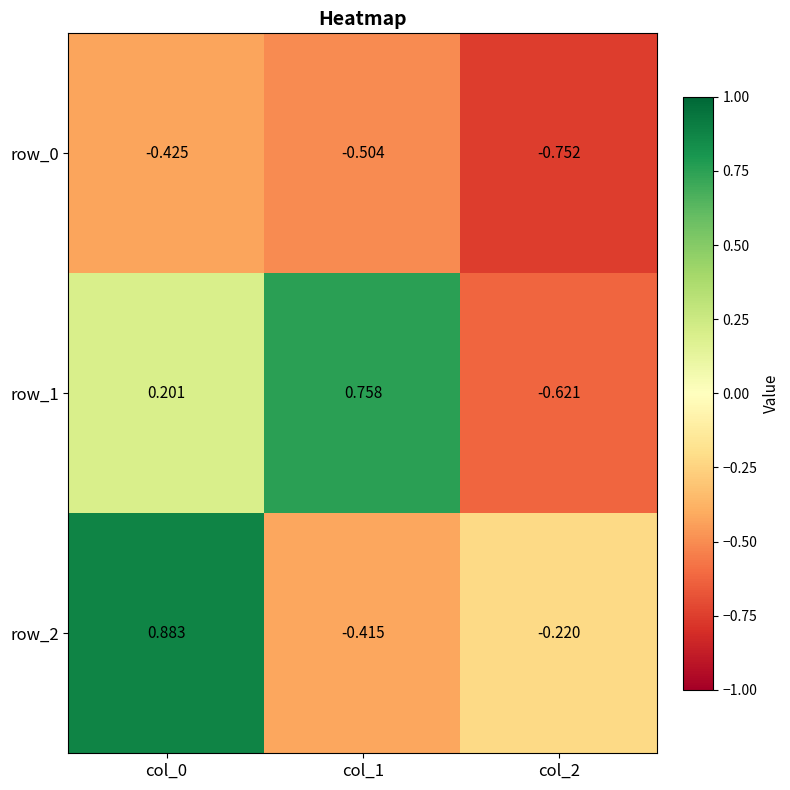

At which category is the sum across all series the highest?

col_0